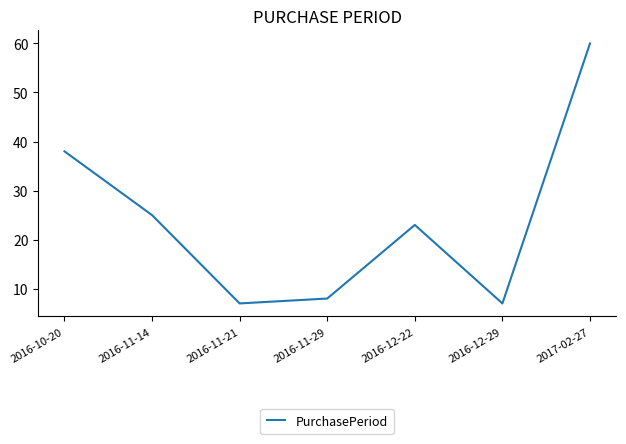

What is the sum of all values?

168